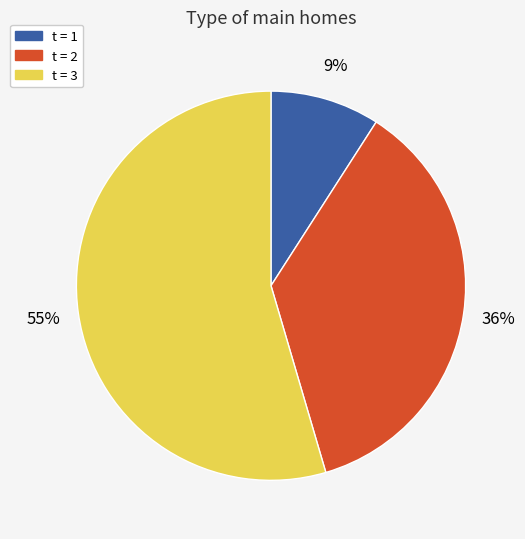

How many slices are in this pie chart?

3